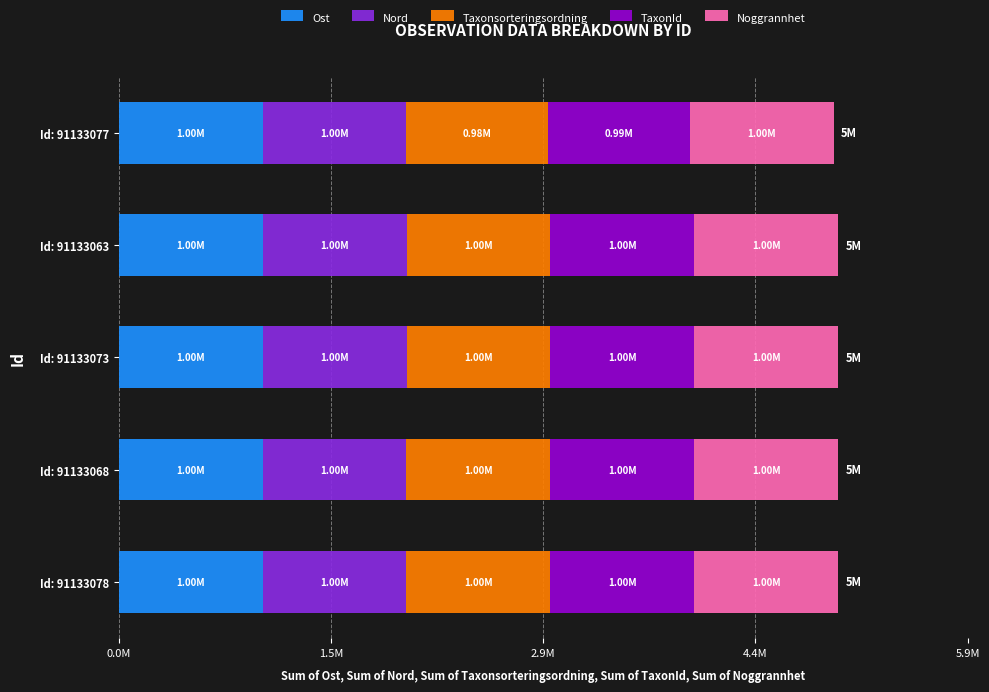

What are all the series names shown in the legend?

Ost, Nord, Taxonsorteringsordning, TaxonId, Noggrannhet